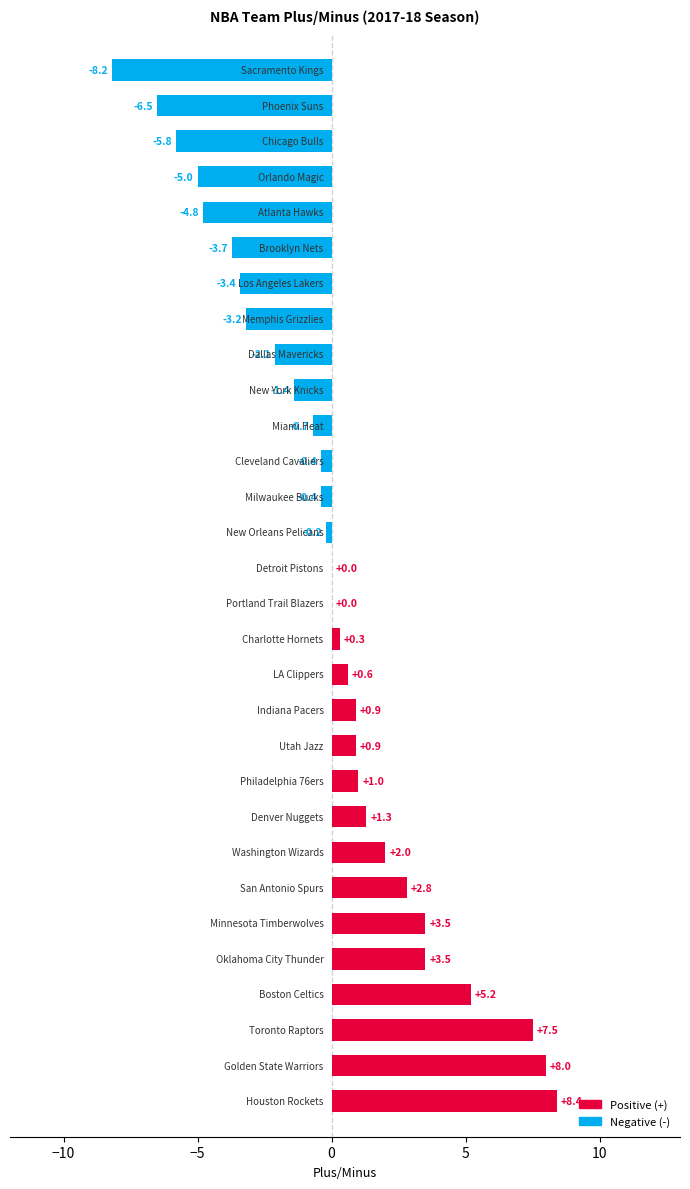

What is the maximum value shown in the chart?

8.4